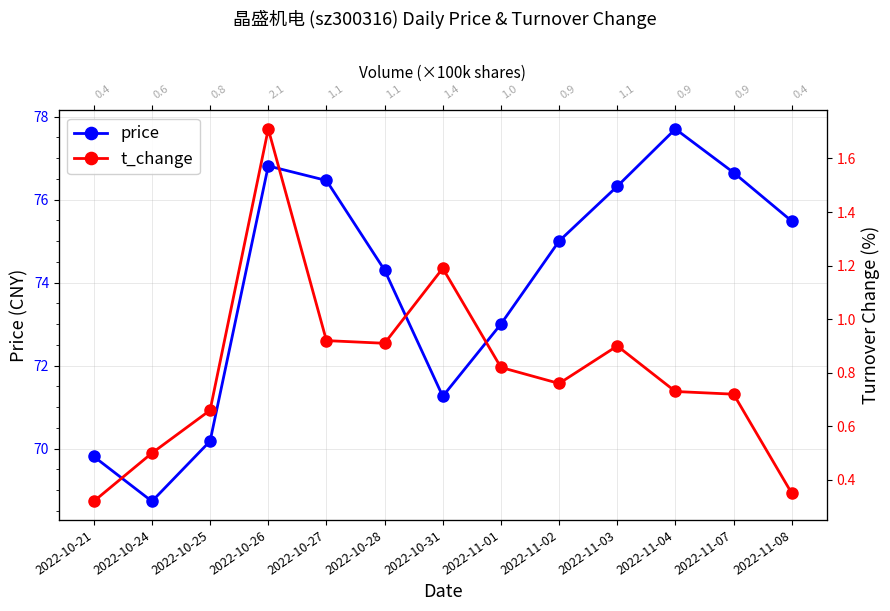

Which series has the largest range (max minus min)?

price